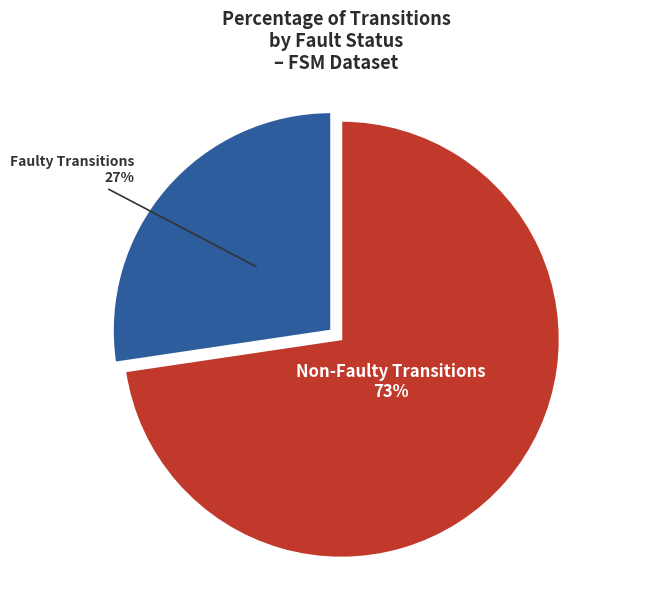

Which category accounts for the majority?

Non-Faulty Transitions